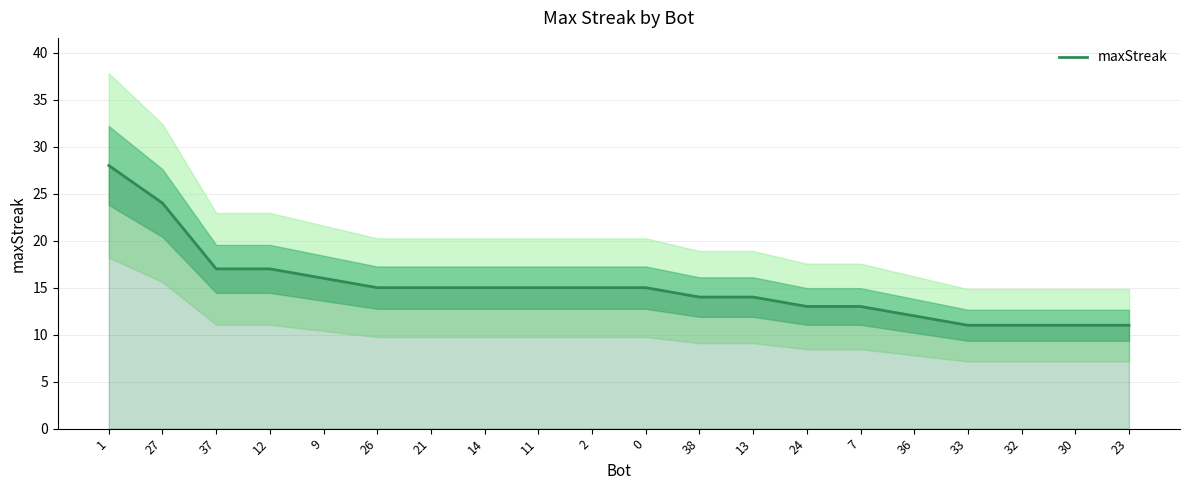

Where is the data nearest to the value 19?

37